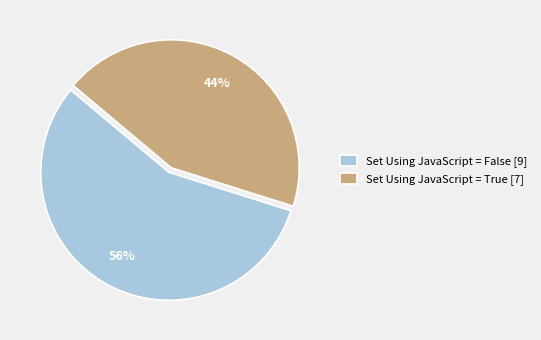

Is there any slice that represents more than half of the pie?

Yes